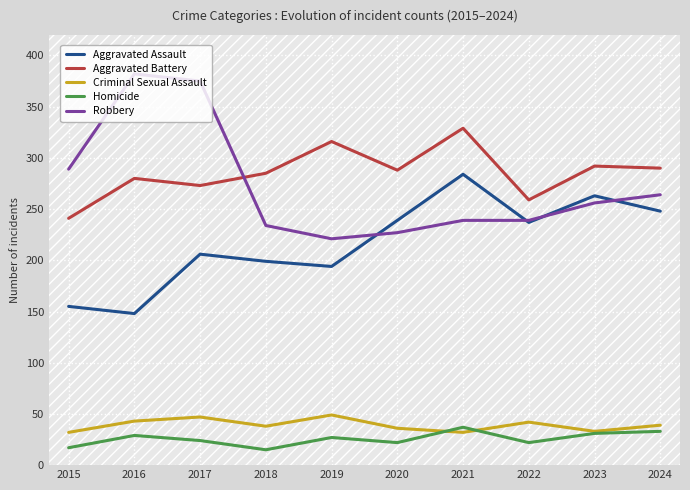

Between which two adjacent categories do Aggravated Assault and Robbery first intersect?

2019 and 2020